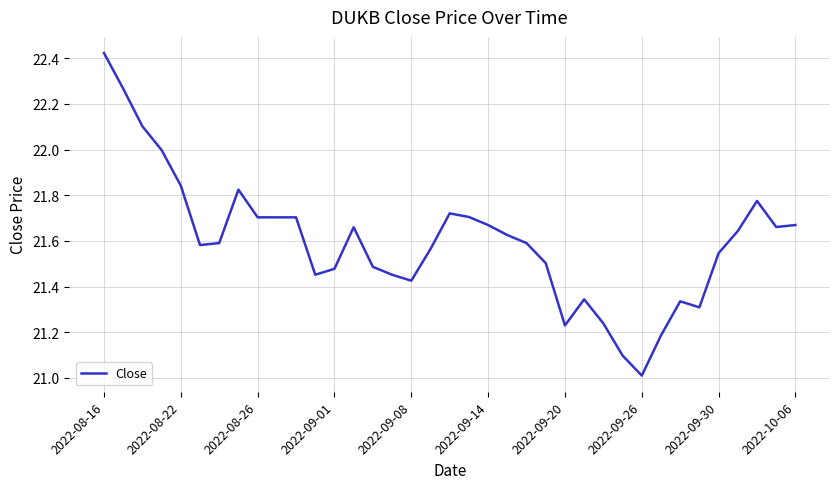

What is the minimum value shown in the chart?

21.0